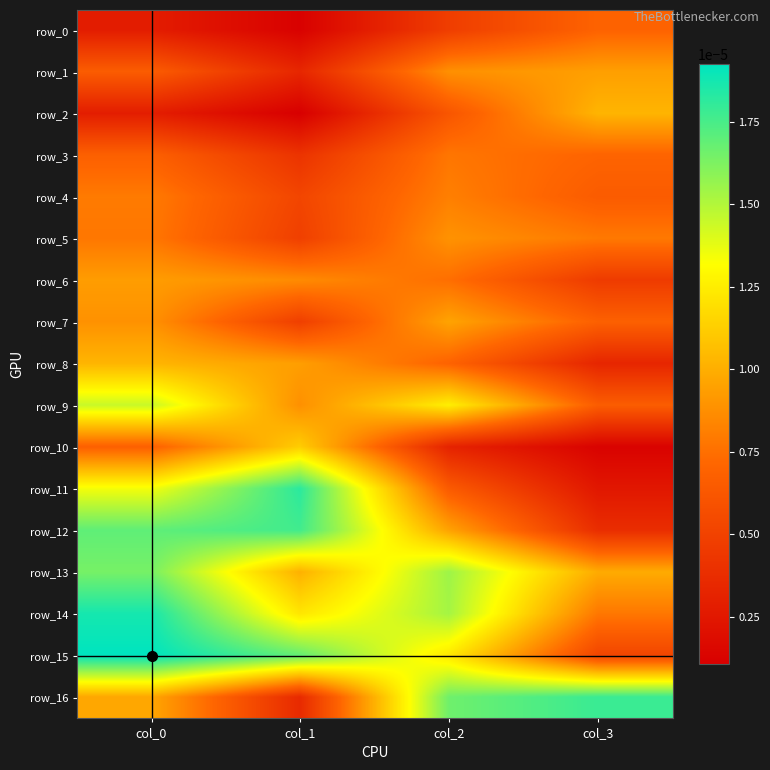

Which series has the largest range (max minus min)?

row_11